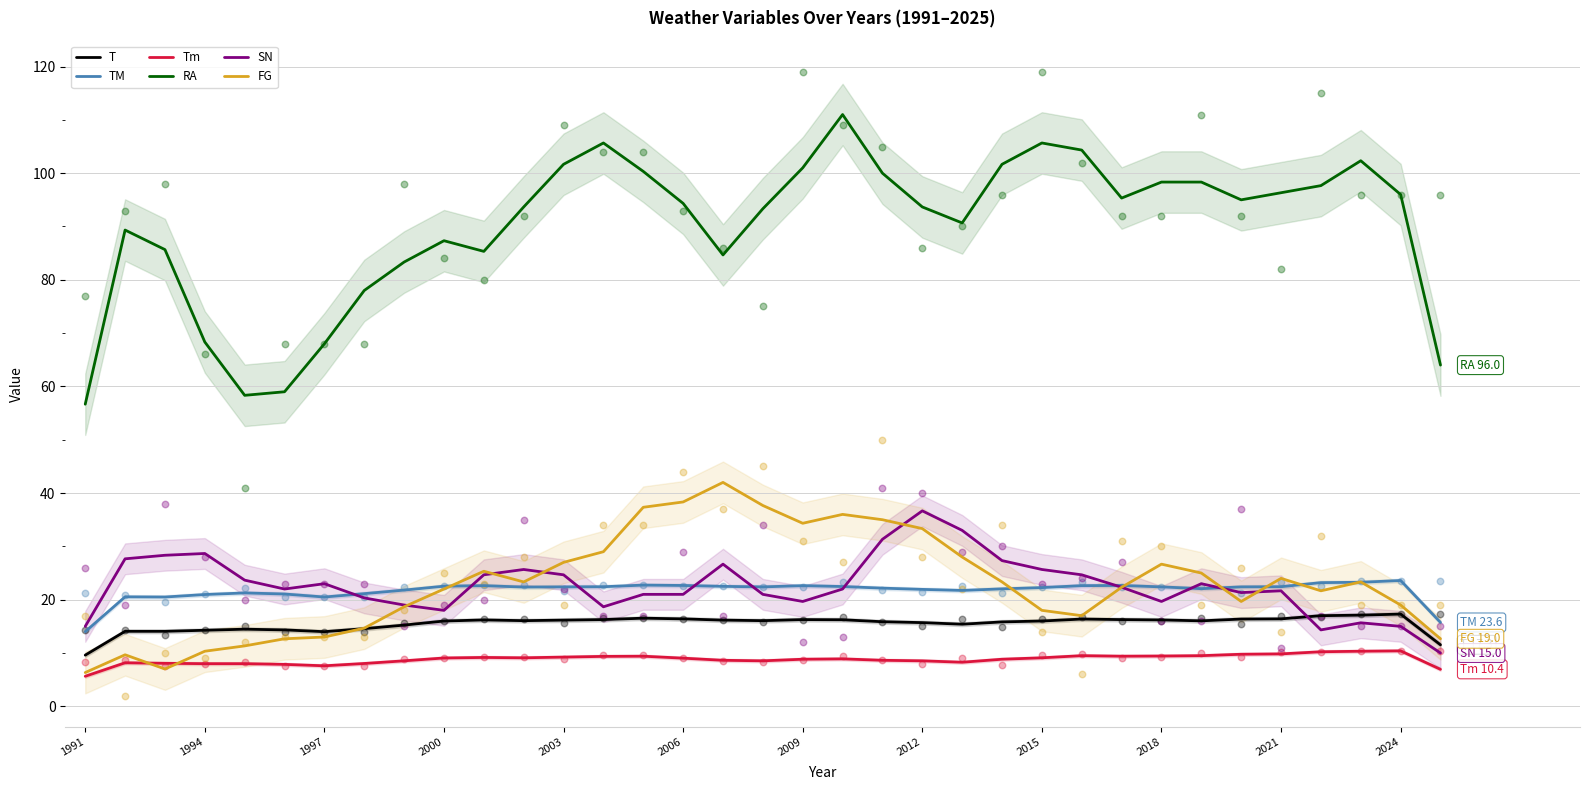

True or false: FG and RA intersect in this chart.

False